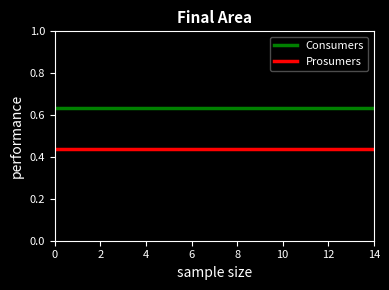

Is this an area chart (filled region under the line)?

No